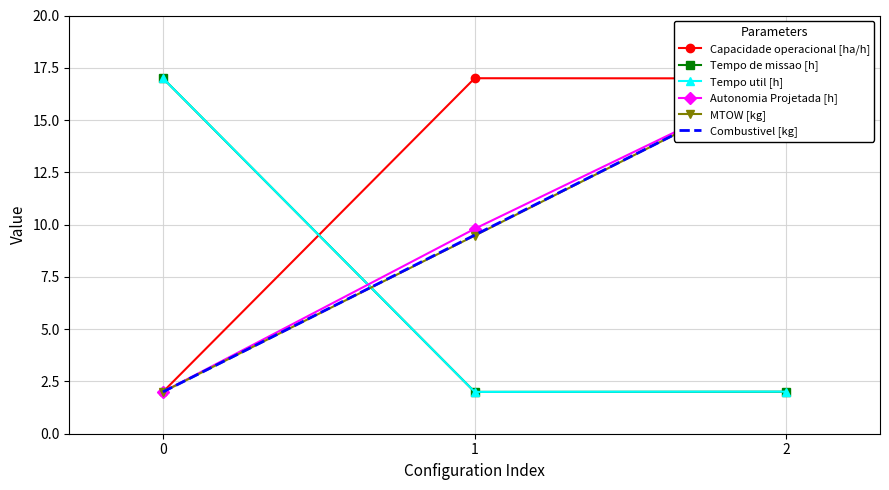

Between 0 and 1, which series saw the biggest shift?

Capacidade operacional [ha/h]